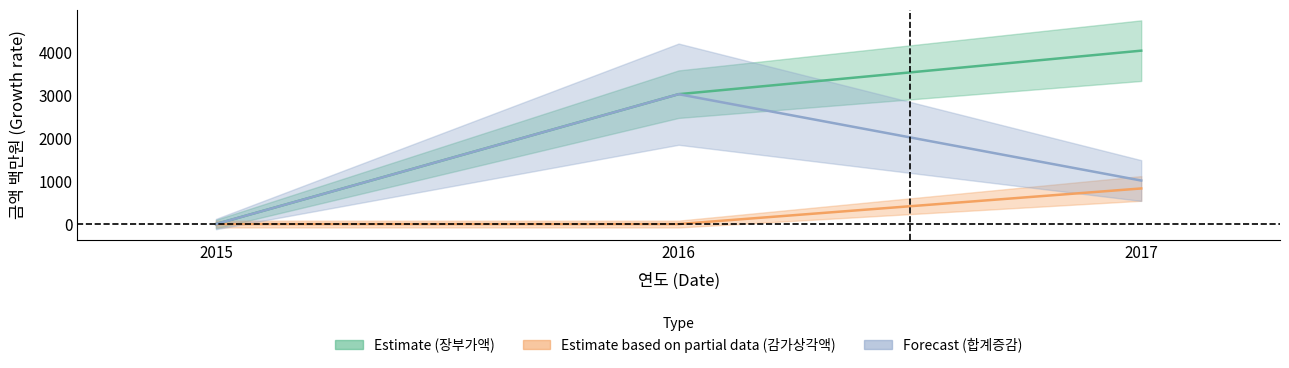

Count the number of categories in the chart.

3